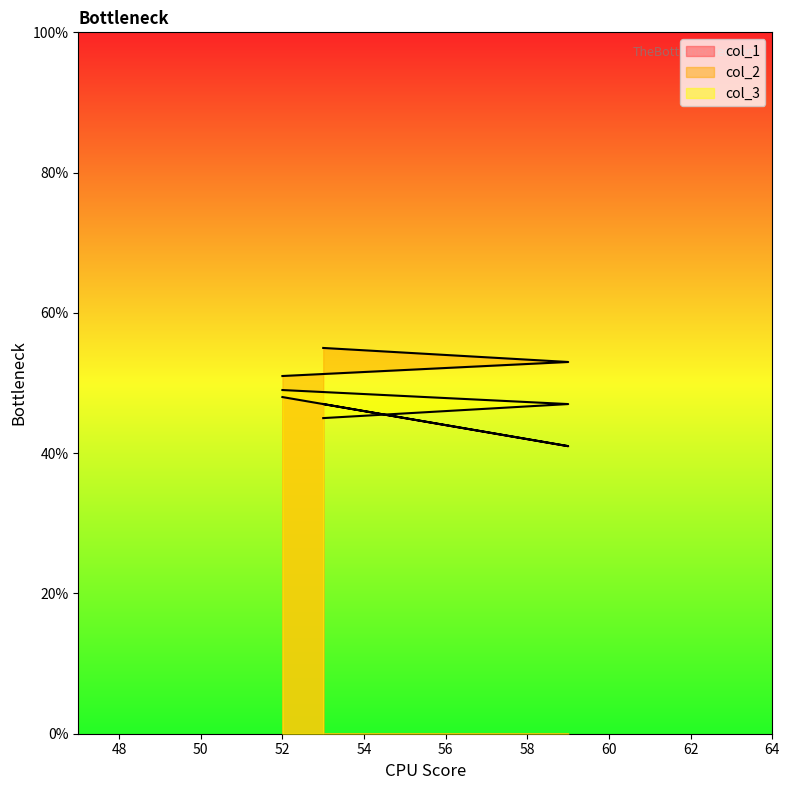

Reading right to left, list all the values displayed in this chart.

col_1: 53=47	59=41	52=48
col_2: 53=55	59=53	52=51
col_3: 53=45	59=47	52=49